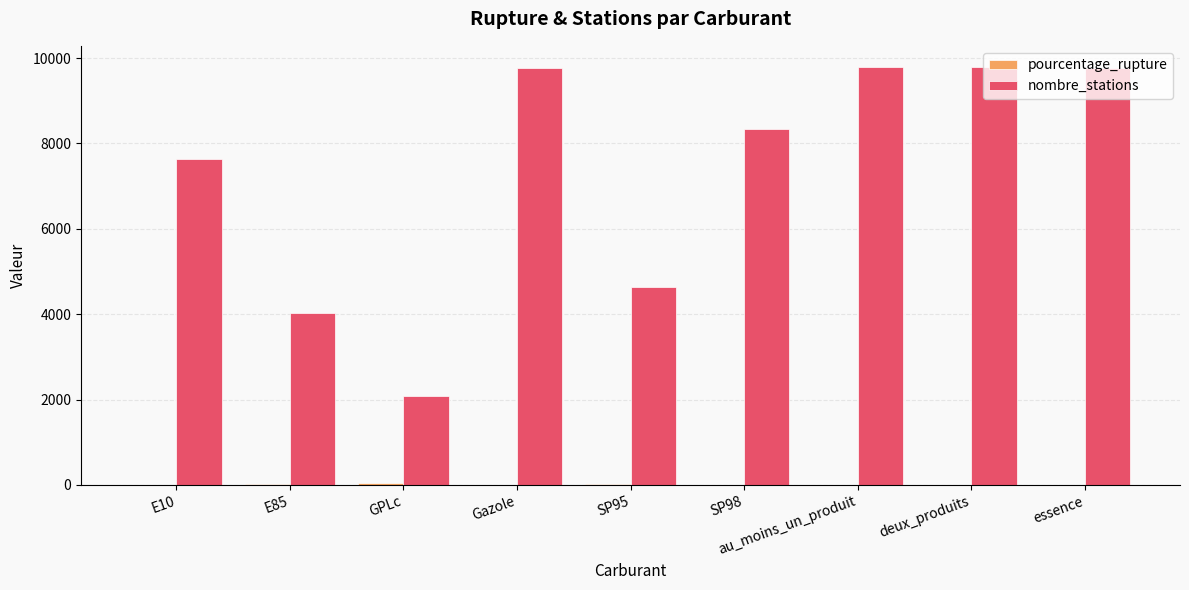

Between E10 and E85, which series saw the biggest shift?

nombre_stations